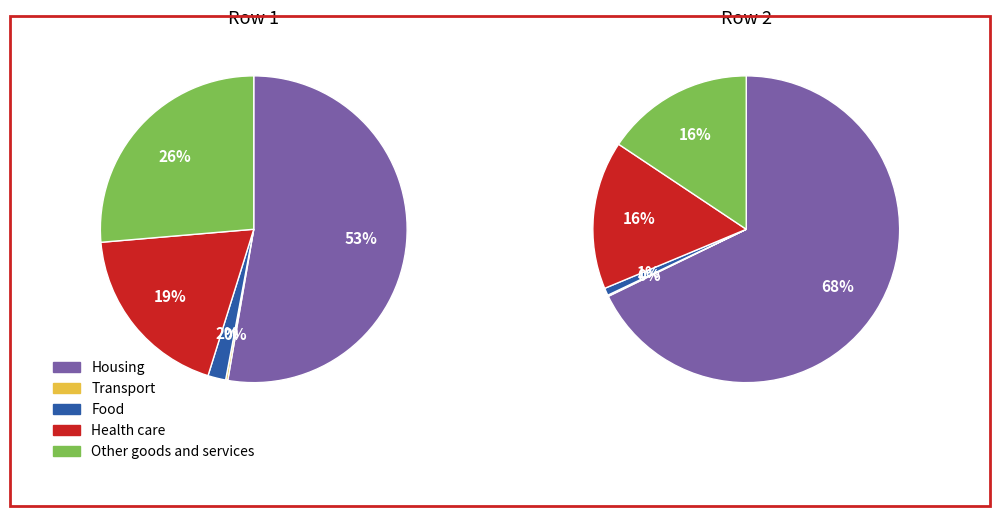

Which series has the largest range (max minus min)?

Row2